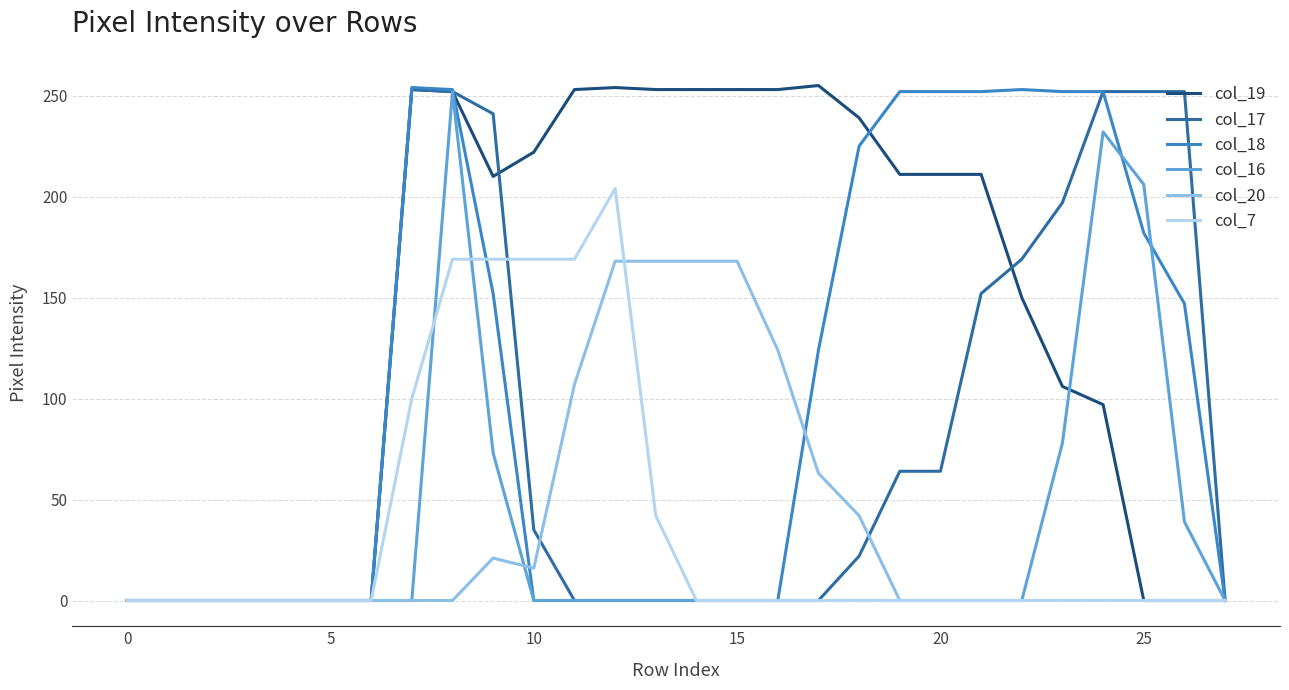

Which series has the largest total across all categories?

col_19